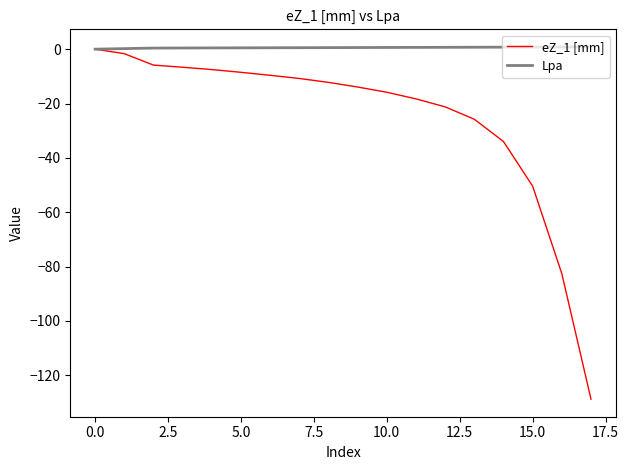

Which series has the largest range (max minus min)?

eZ_1 [mm]